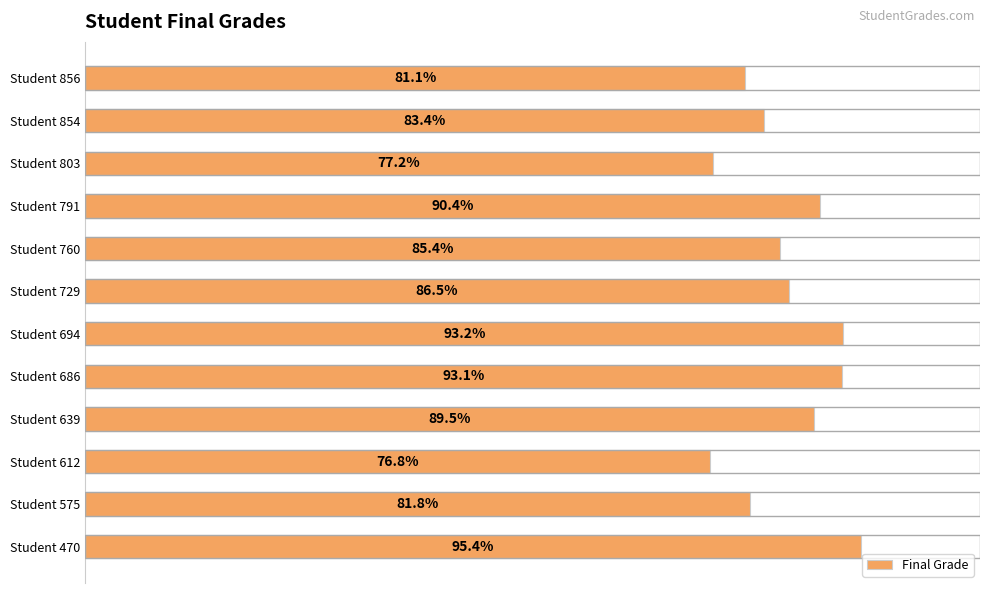

List the labels in order of value, largest first.

Student 470, Student 694, Student 686, Student 791, Student 639, Student 729, Student 760, Student 854, Student 575, Student 856, Student 803, Student 612